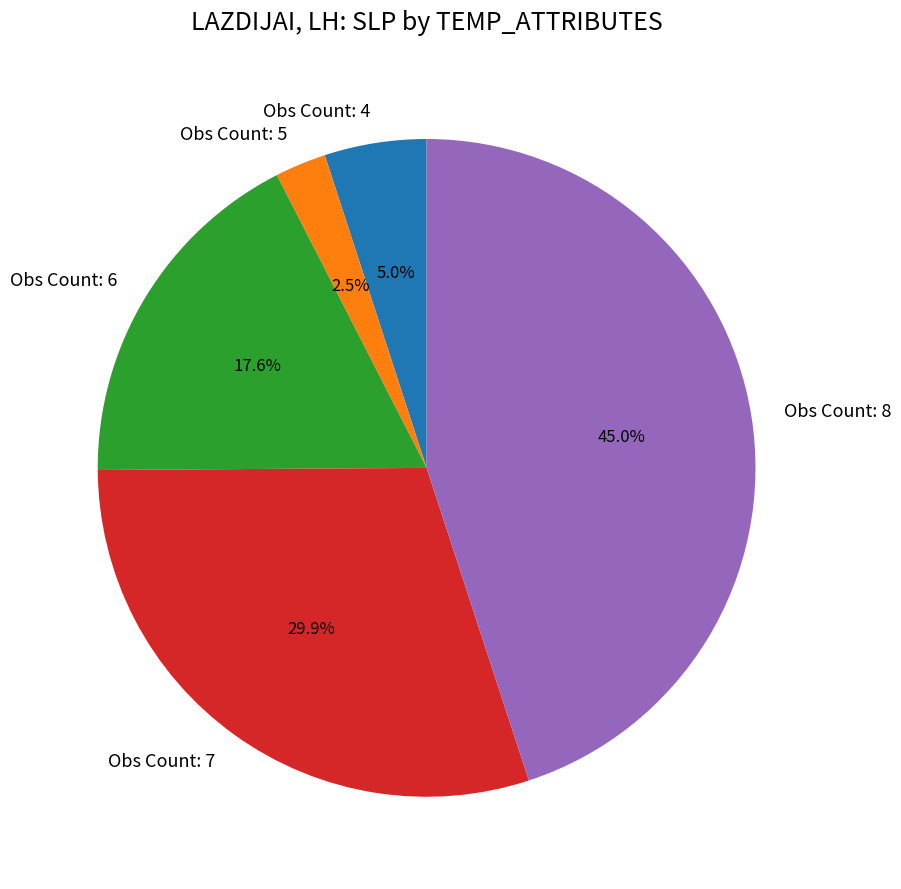

Rank the categories by value from highest to lowest.

Obs Count: 8, Obs Count: 7, Obs Count: 6, Obs Count: 4, Obs Count: 5